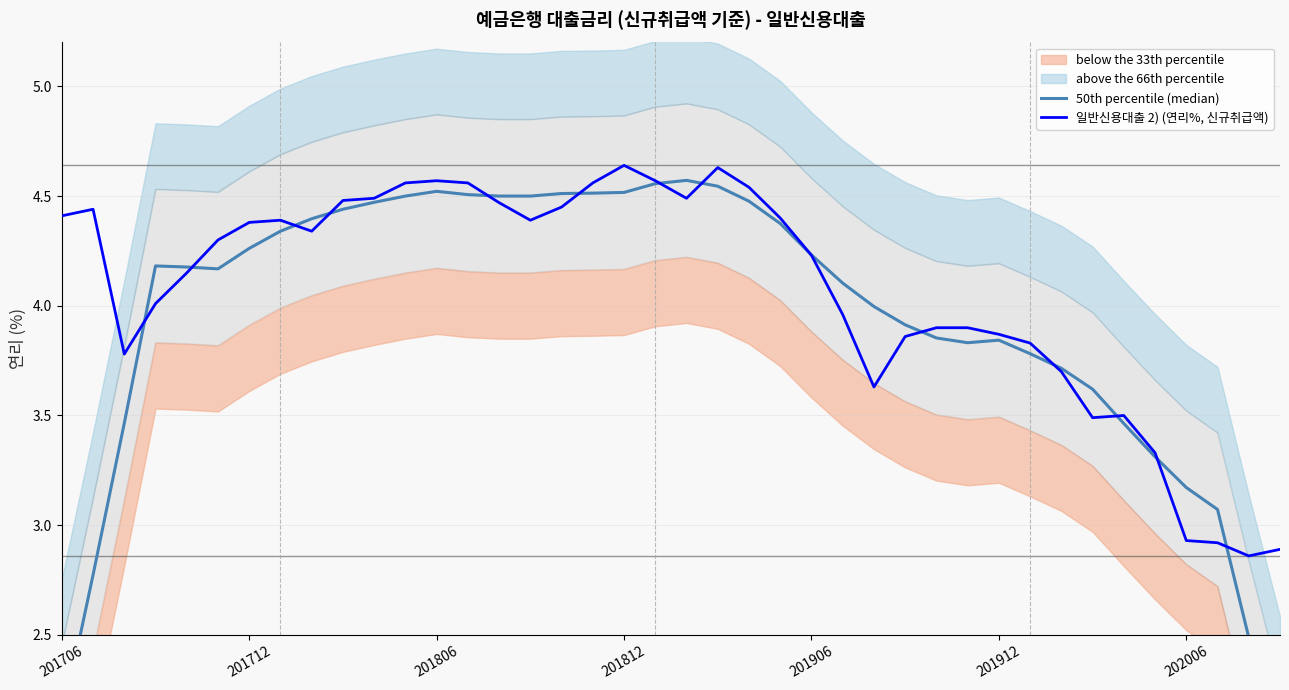

Which category has the lowest value in the 50th percentile (median) series?

39